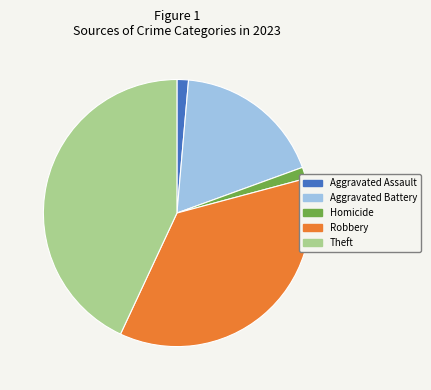

Which has a higher value, Aggravated Battery or Theft?

Theft